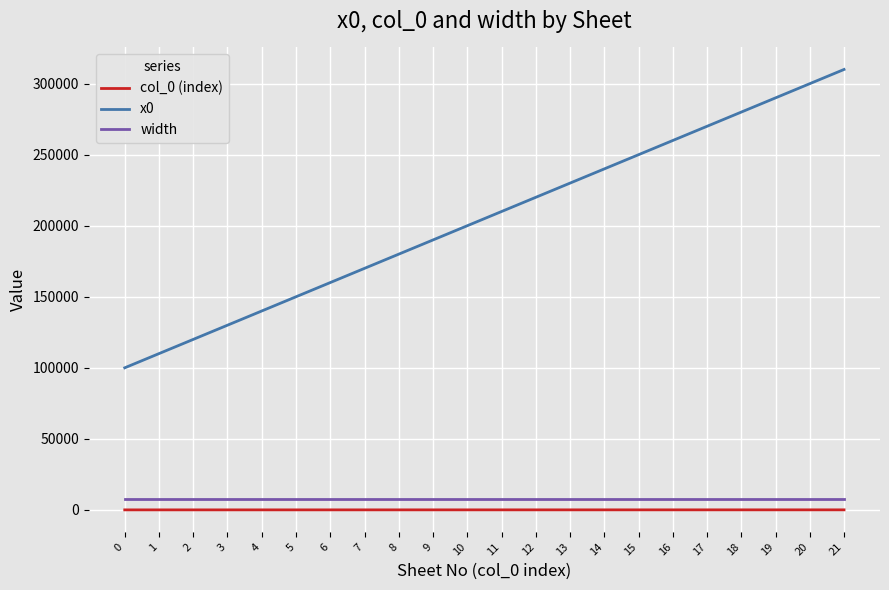

What is the maximum value for width?

8000